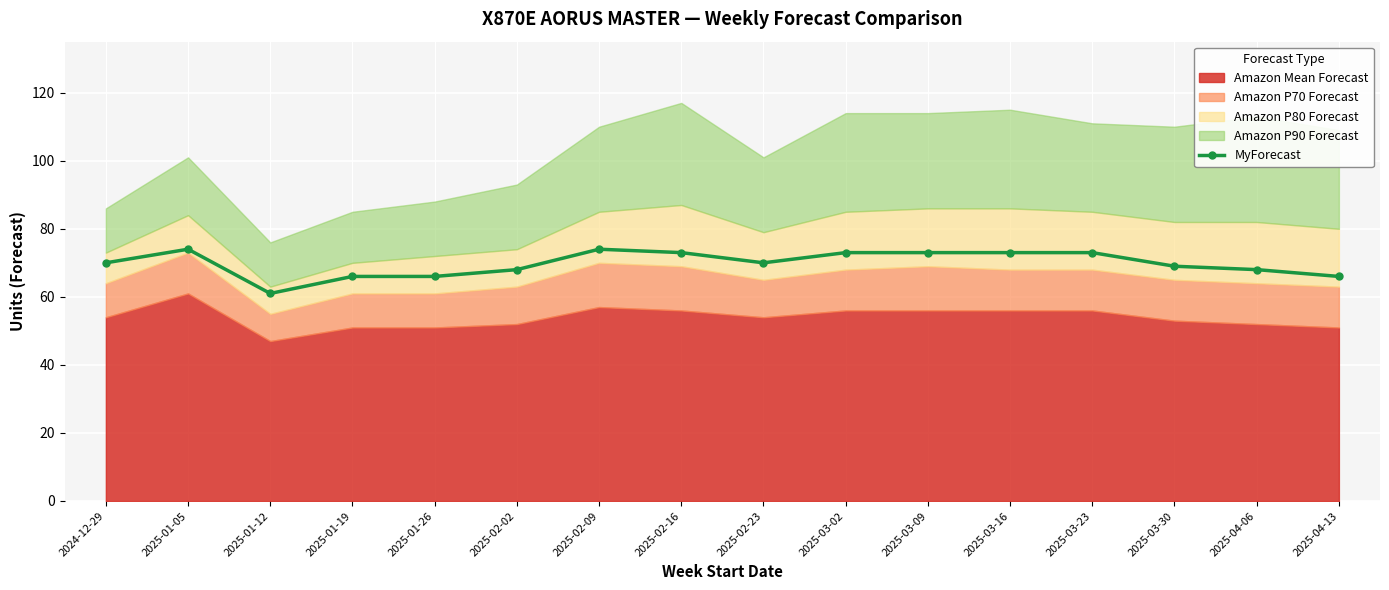

The chart shows a value of 61 at 2025-01-12. True or false?

True